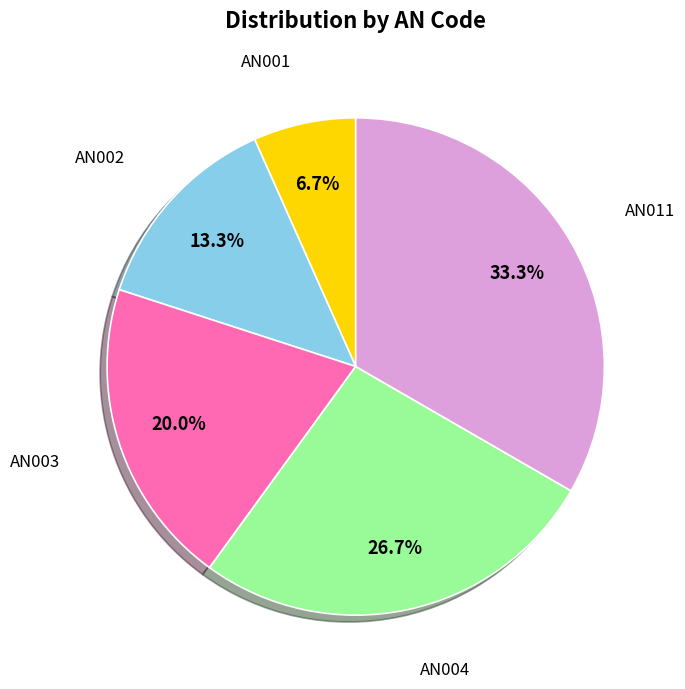

Is there a majority slice in this chart?

No